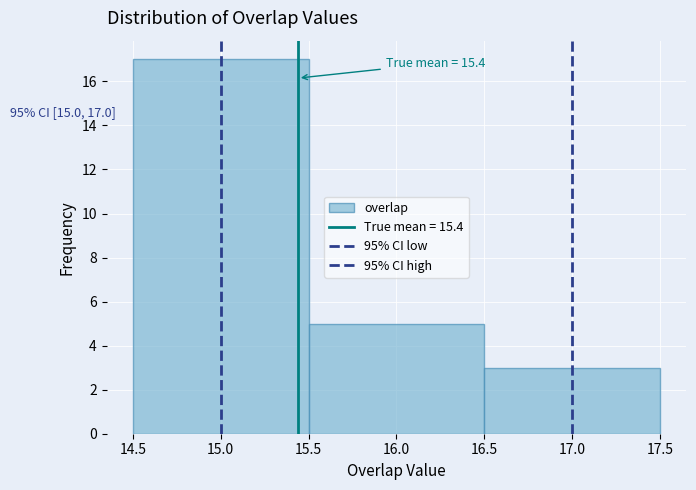

Over which range of the x-axis is the bar tallest?

14.5 to 15.5